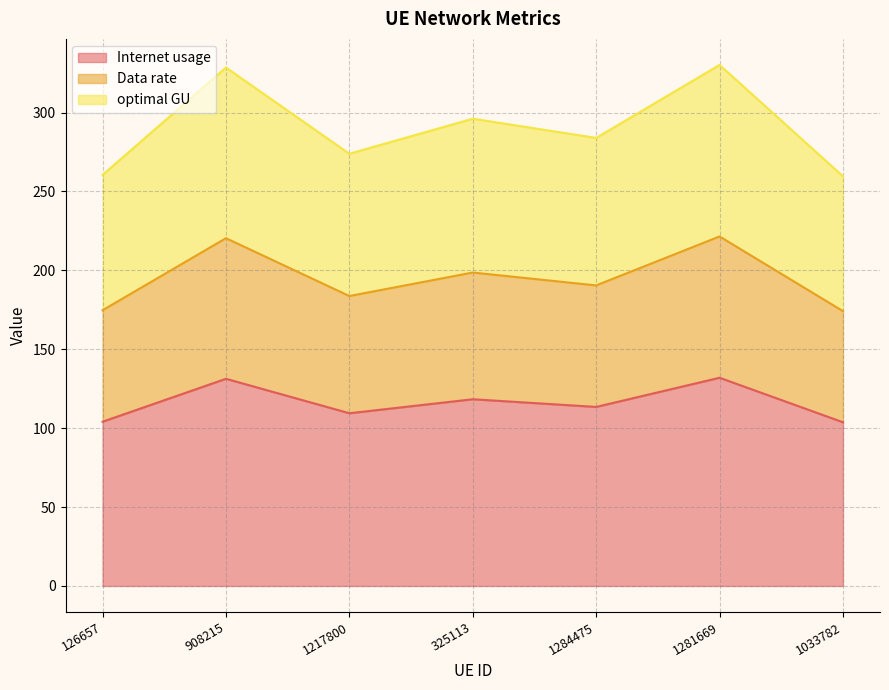

True or false: Data rate and Internet usage cross at least once.

False